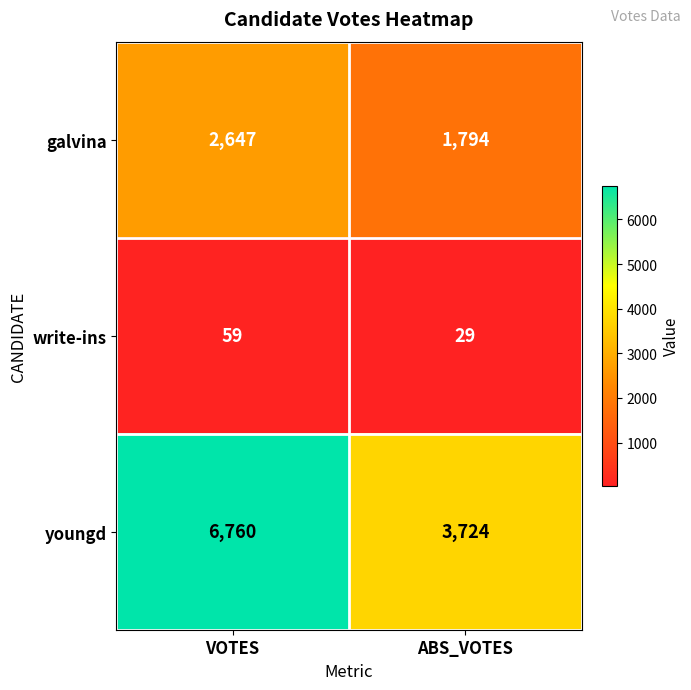

What is the smallest value displayed?

29